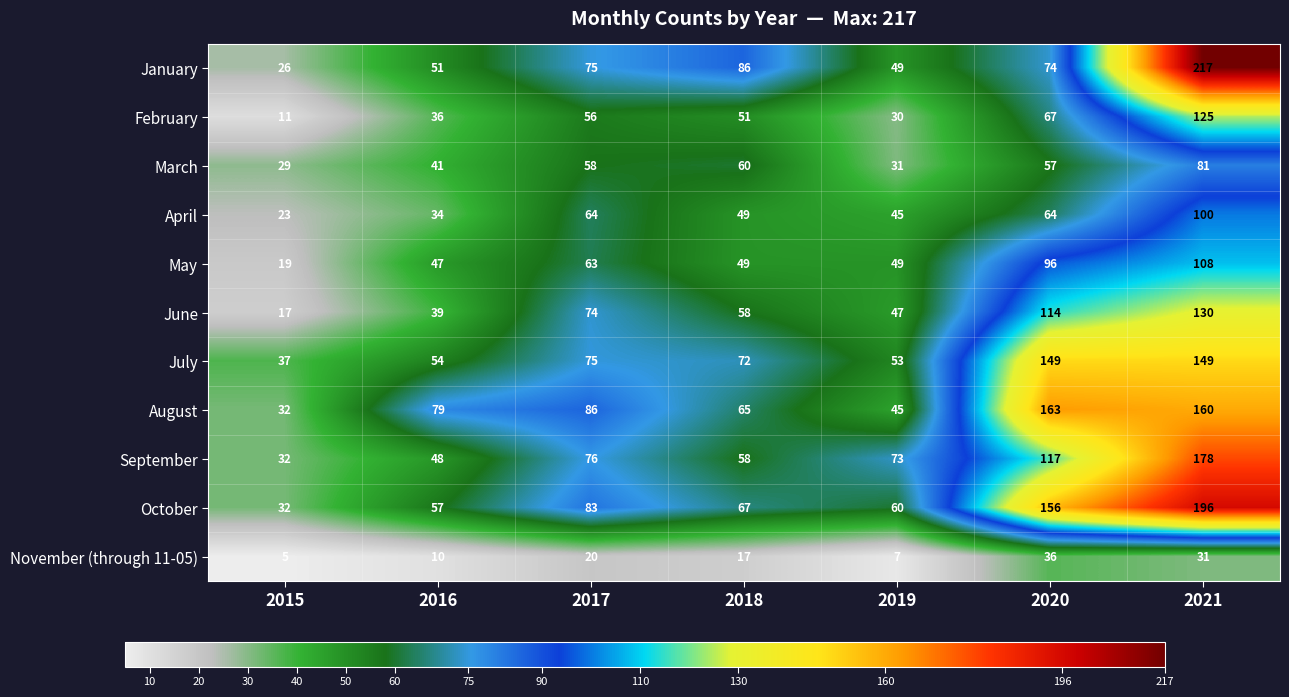

What is the sum of the May values at 2020 and 2017?

159